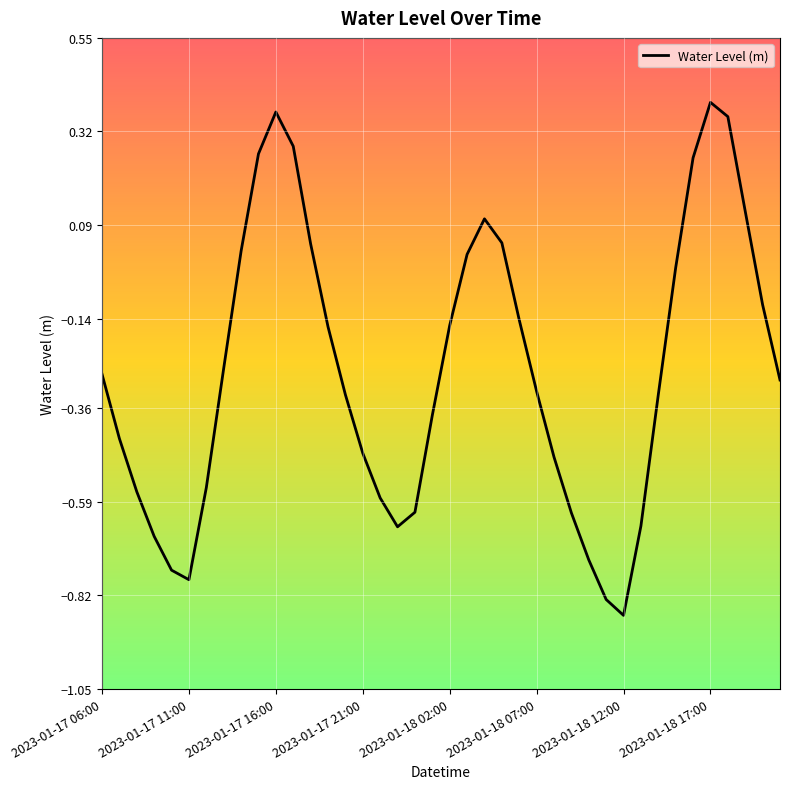

What is the difference between the maximum and minimum values?

1.3